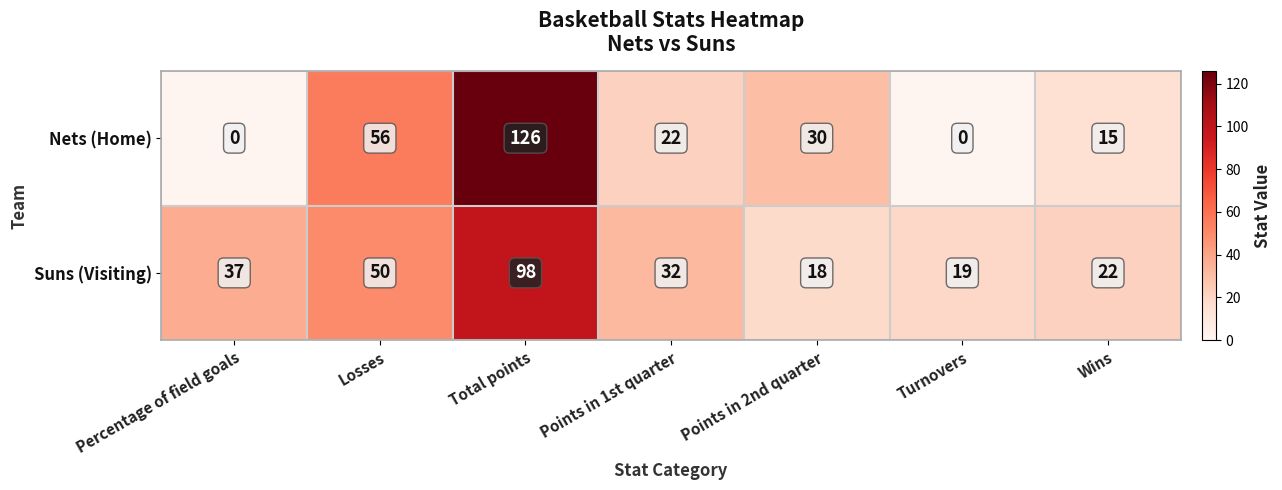

Which series has the widest spread of values?

Nets (Home)